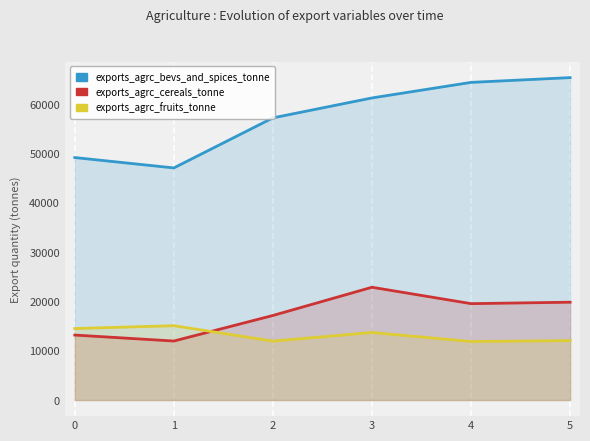

What is the greatest value displayed?

65403.1